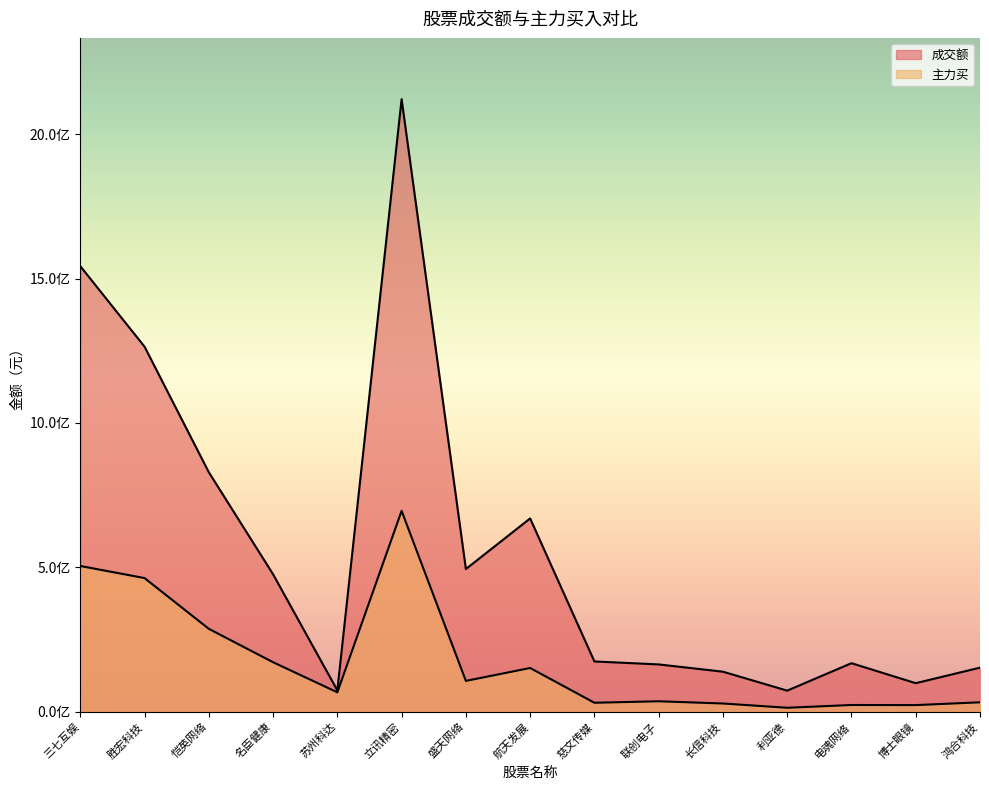

What is the difference between the 主力买 values at 博士眼镜 and 三七互娱?

481677701